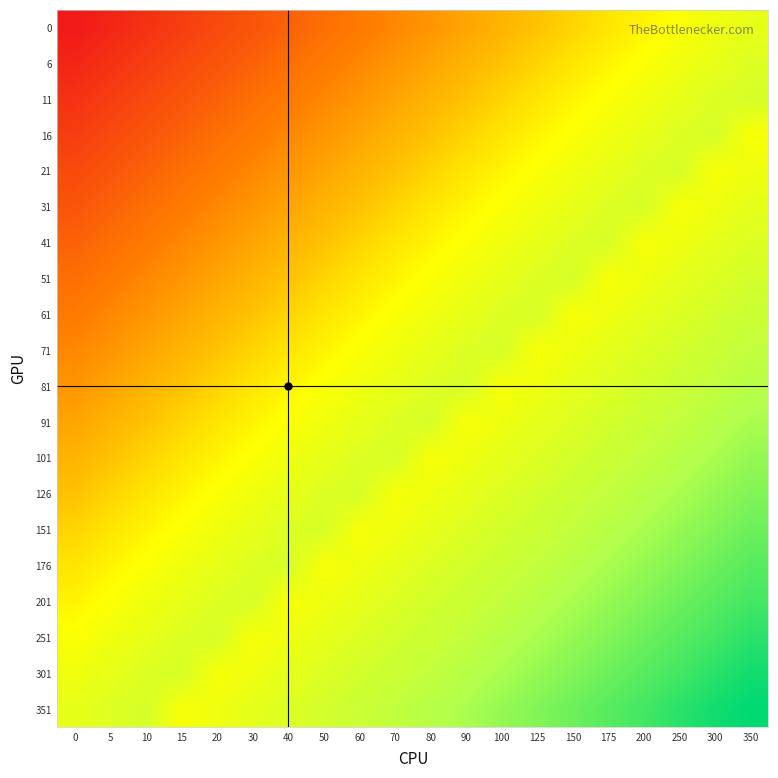

At how many categories does at least one series exceed 0?

20